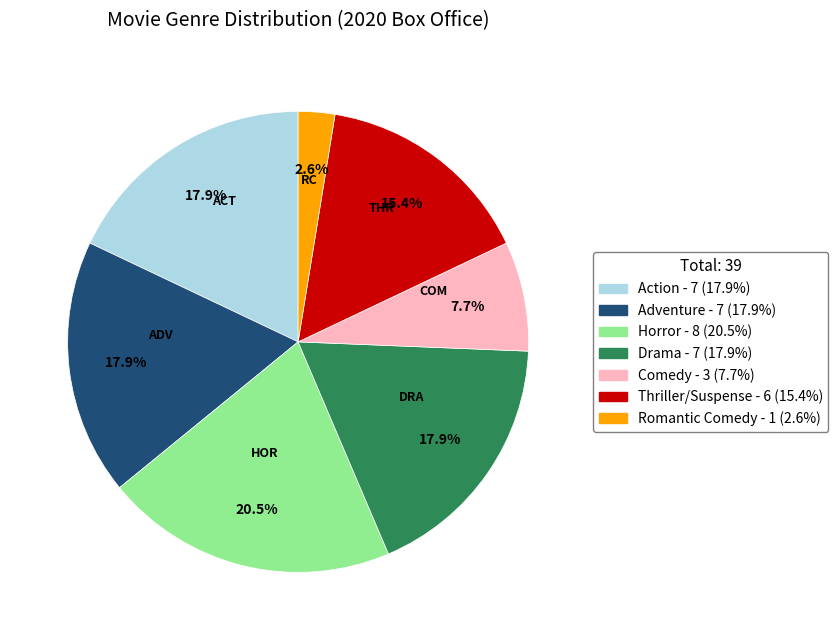

How many slices are in this pie chart?

7